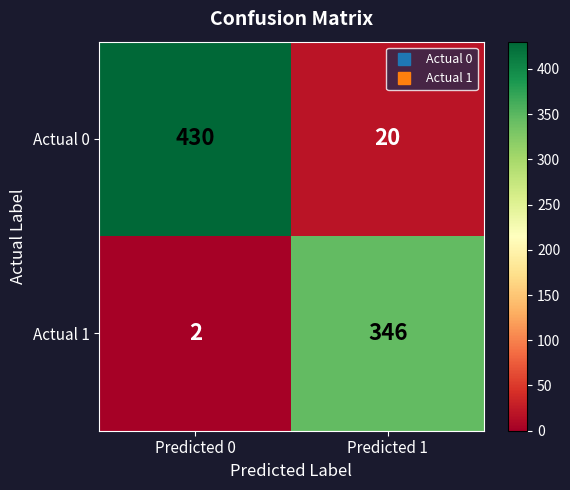

At how many categories does at least one series exceed 408?

1